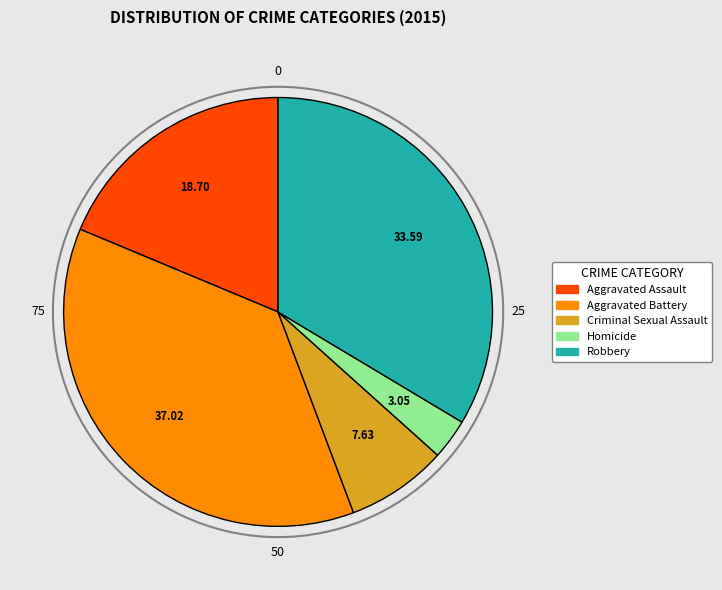

Rank the categories by value from lowest to highest.

Homicide, Criminal Sexual Assault, Aggravated Assault, Robbery, Aggravated Battery